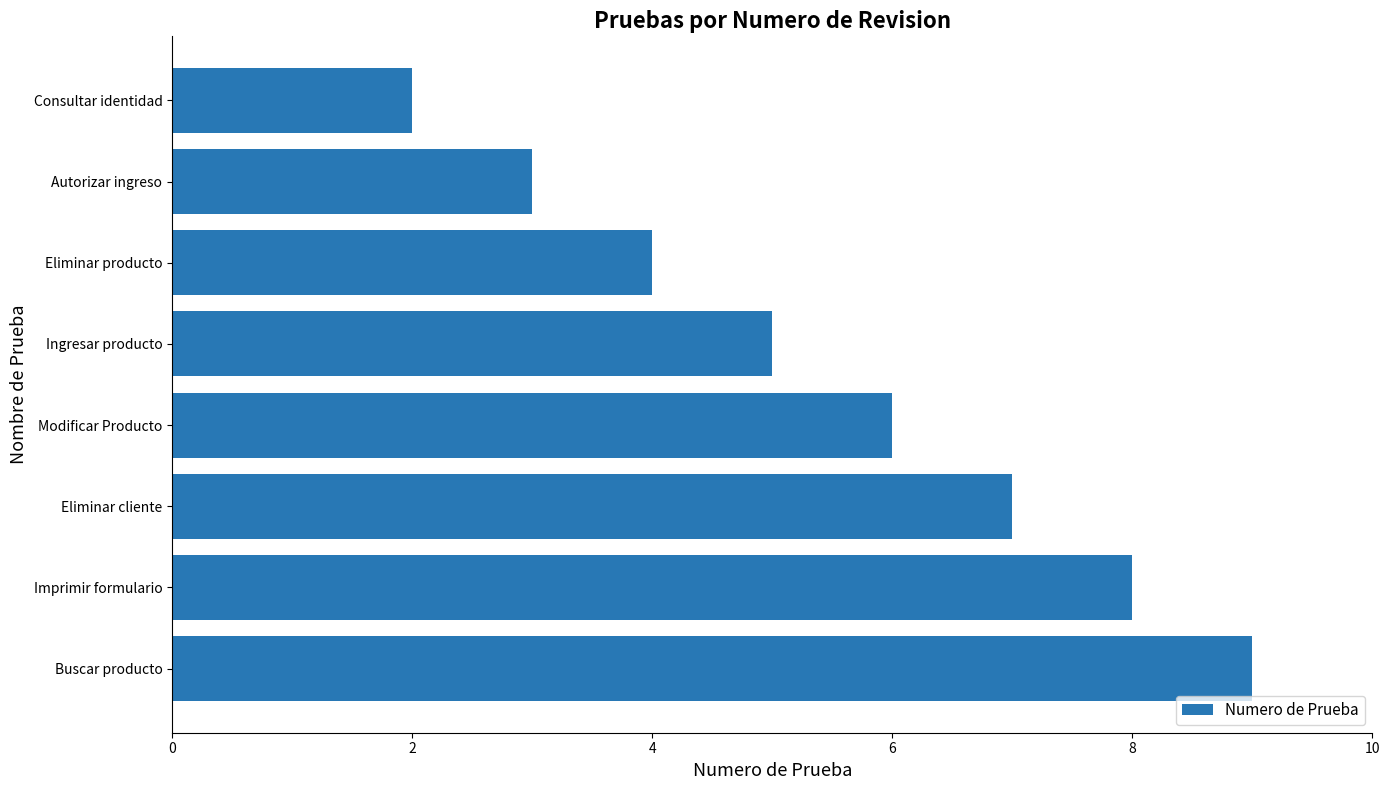

What is the minimum value shown in the chart?

2